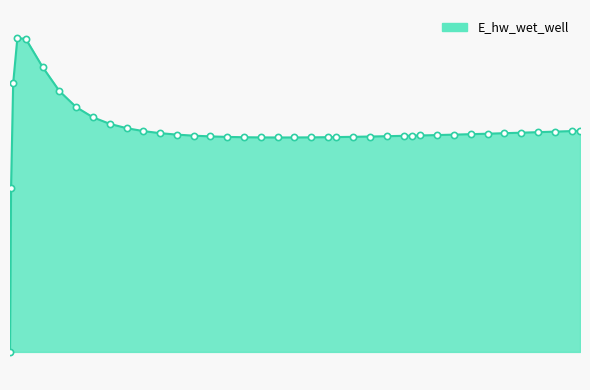

Is this an area chart (filled region under the line)?

Yes